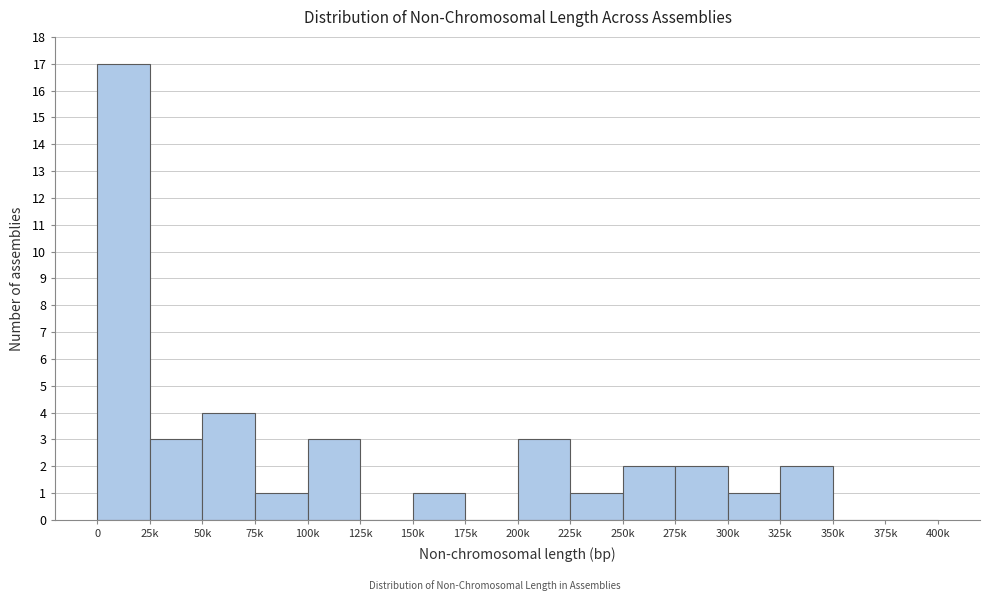

Reading right to left, extract all data points from this chart.

375k=0	350k=0	325k=2	300k=1	275k=2	250k=2	225k=1	200k=3	175k=0	150k=1	125k=0	100k=3	75k=1	50k=4	25k=3	0=17